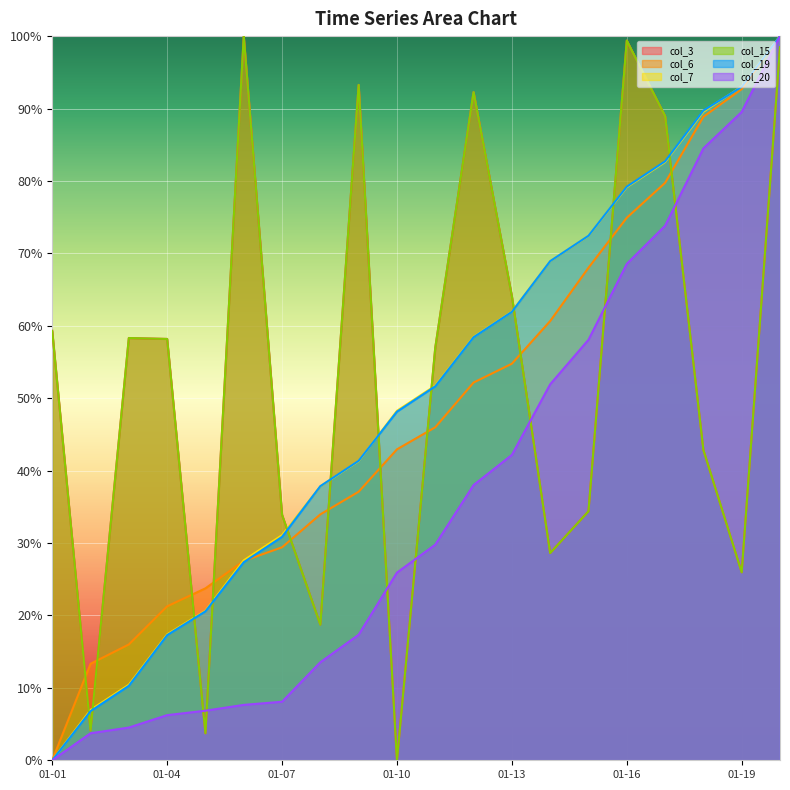

Does the chart display data point markers on the line(s)?

No